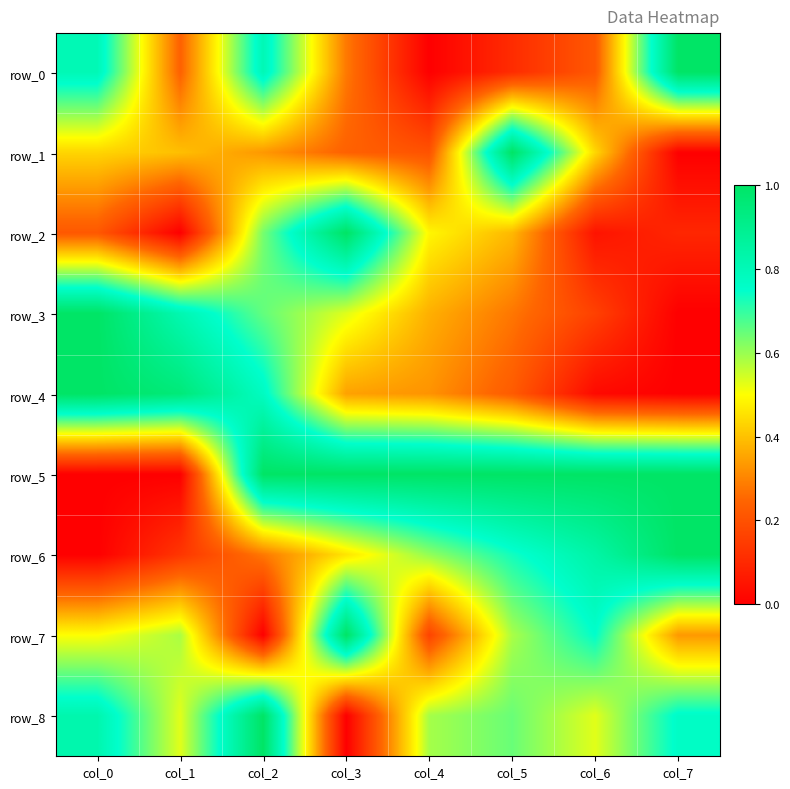

List the series in order of their peak value, lowest first.

row_0, row_1, row_2, row_3, row_4, row_5, row_6, row_7, row_8